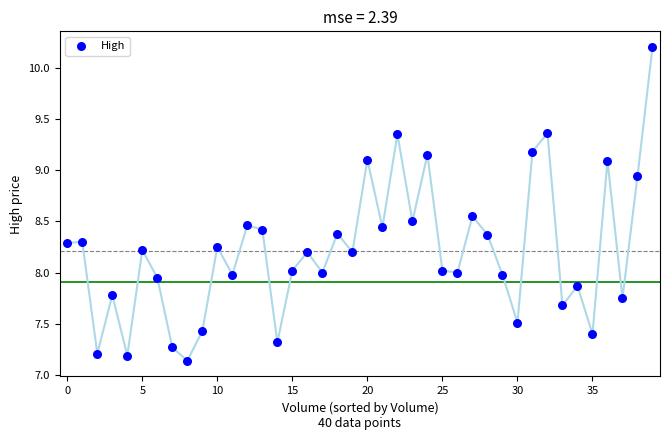

What is the range of Y values (max minus min)?

3.1